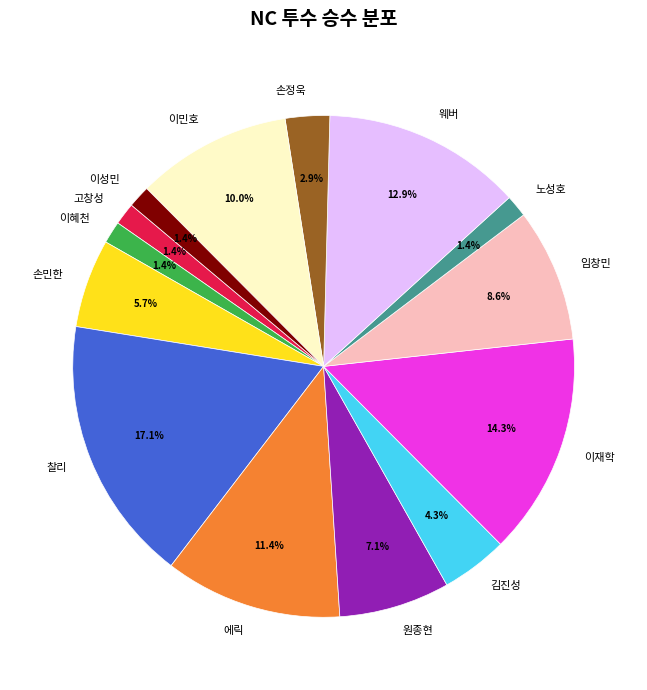

Is there any slice that represents more than half of the pie?

No